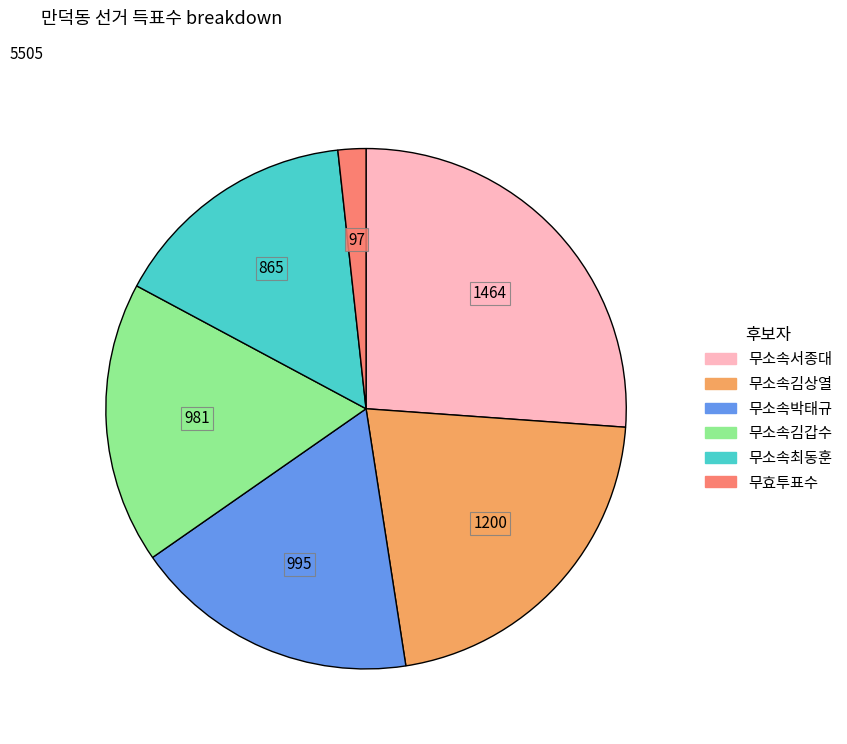

What is the largest slice in the pie chart?

무소속서종대